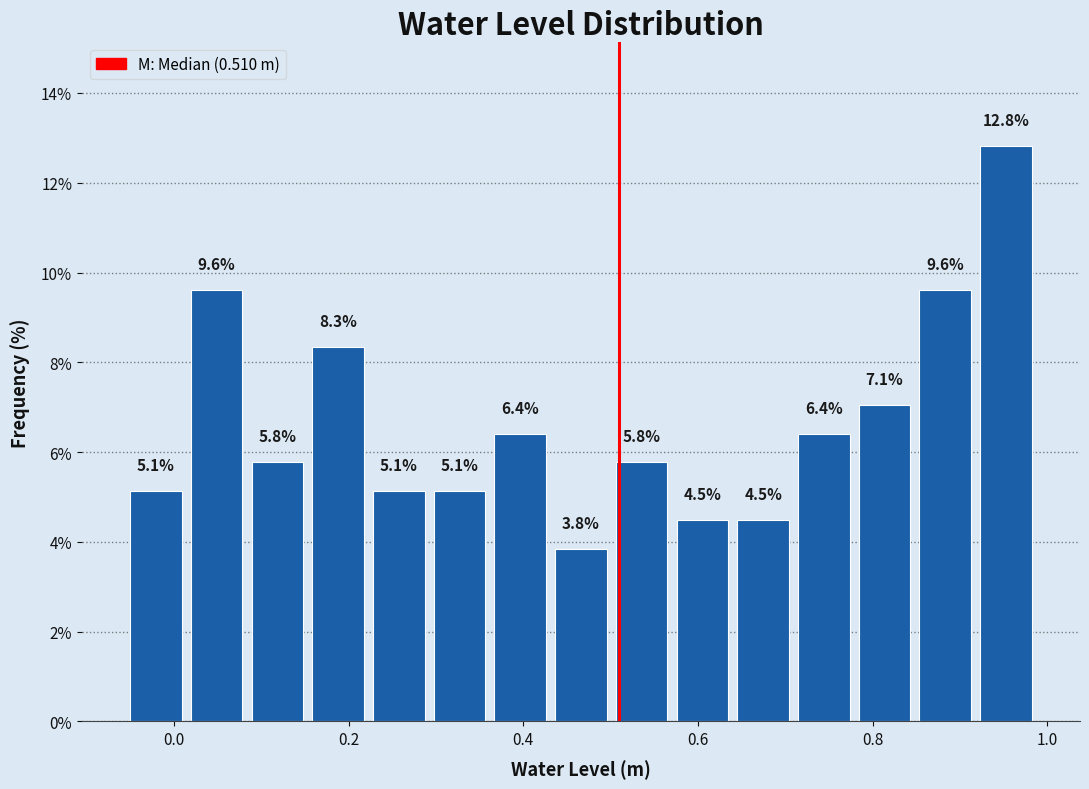

Read against the x-axis, roughly where is the centre of the tallest bar?

0.96